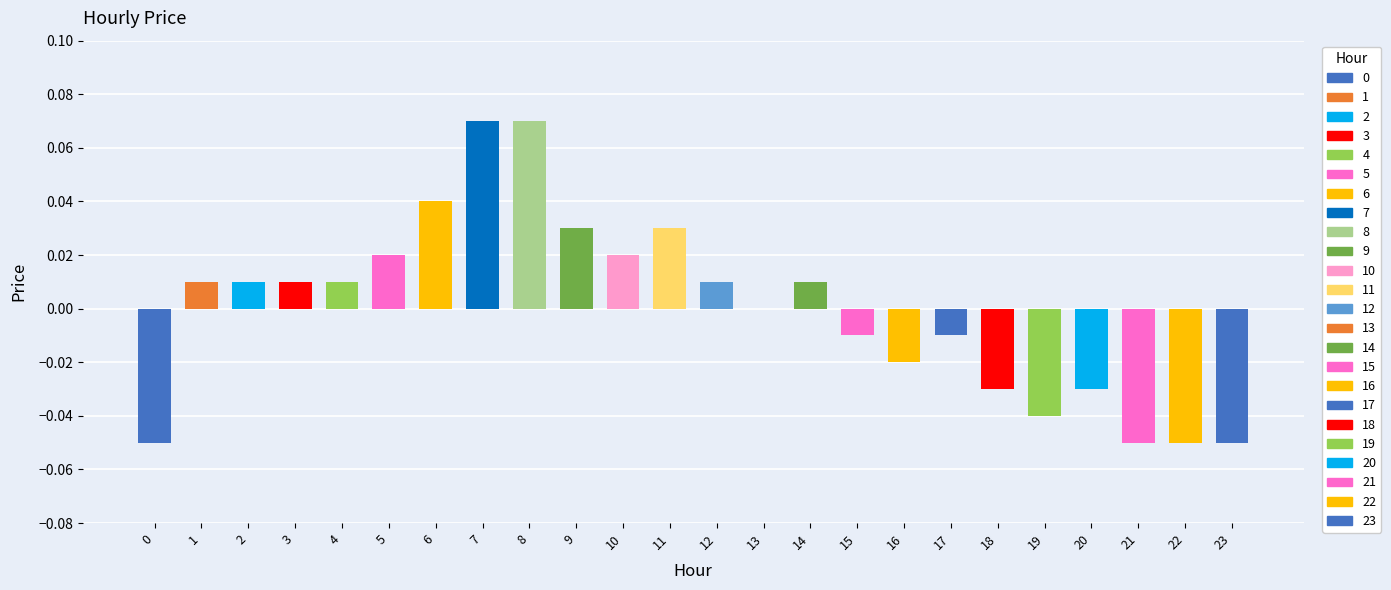

How many values are above zero?

13